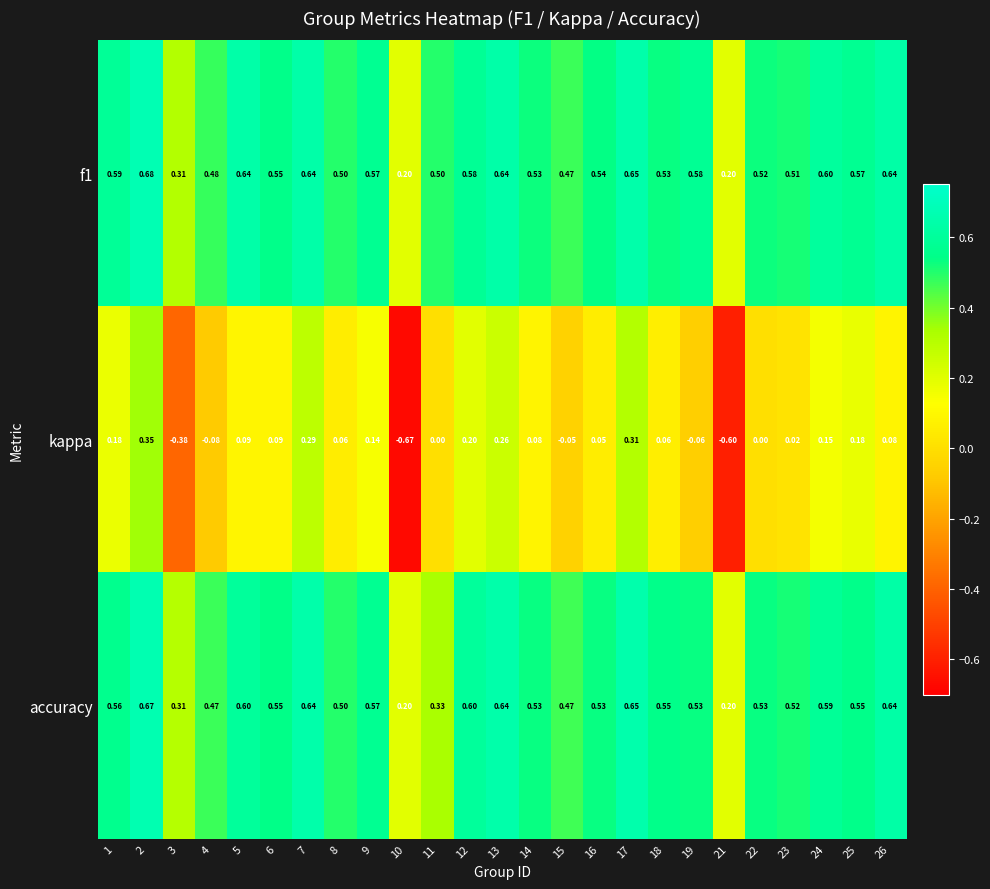

Which series has the widest spread of values?

kappa